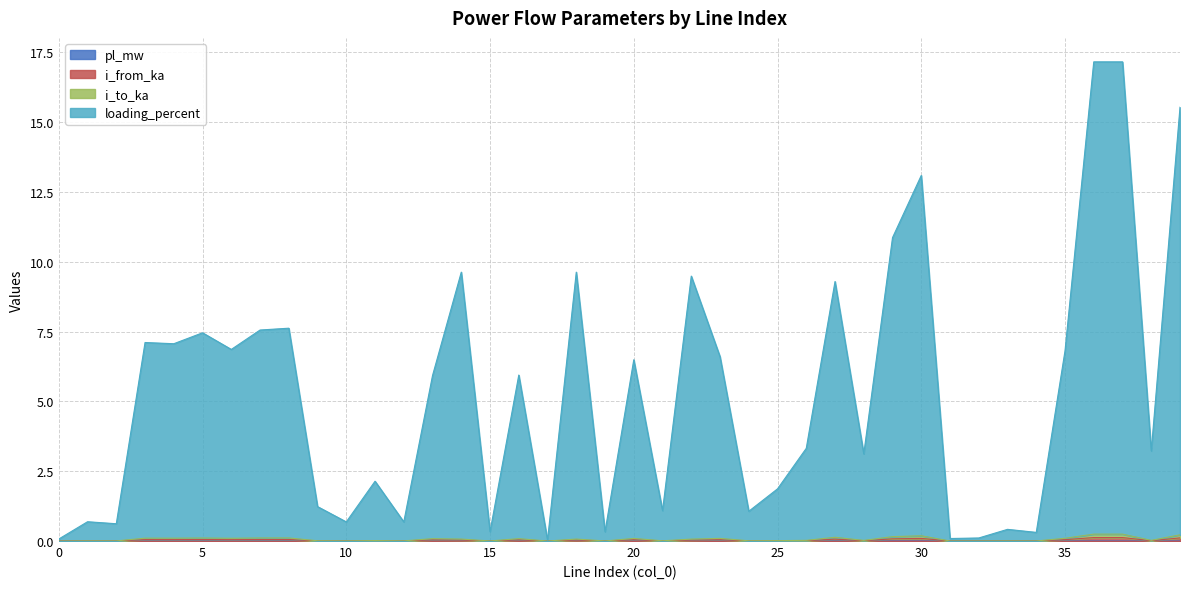

Reading right to left, extract all data points from this chart.

pl_mw: 0.0	0.0	0.0	0.0	0.0	0.0	0.0	0.0	0.0	0.0	0.0	0.0	0.0	0.0	0.0	0.0	0.0	0.0	0.0	0.0	0.0	0.0	0.0	0.0	0.0	0.0	0.0	0.0	0.0	0.0	0.0	0.0	0.0	0.0	0.0	0.0	0.0	0.0	0.0	0.0
i_from_ka: 0.2	0.0	0.2	0.2	0.1	0.0	0.0	0.0	0.0	0.2	0.2	0.0	0.1	0.0	0.0	0.0	0.1	0.1	0.0	0.1	0.0	0.1	0.0	0.1	0.0	0.1	0.1	0.0	0.0	0.0	0.0	0.1	0.1	0.1	0.1	0.1	0.1	0.0	0.0	0.0
i_to_ka: 0.1	0.0	0.1	0.1	0.0	0.0	0.0	0.0	0.0	0.1	0.1	0.0	0.1	0.0	0.0	0.0	0.0	0.0	0.0	0.0	0.0	0.0	0.0	0.0	0.0	0.0	0.0	0.0	0.0	0.0	0.0	0.1	0.1	0.0	0.1	0.1	0.1	0.0	0.0	0.0
loading_percent: 15.5	3.2	17.2	17.2	6.8	0.3	0.4	0.1	0.1	13.1	10.9	3.1	9.3	3.3	1.9	1.1	6.6	9.5	1.1	6.5	0.3	9.6	0.0	5.9	0.3	9.6	5.9	0.7	2.1	0.7	1.2	7.6	7.6	6.9	7.5	7.1	7.1	0.6	0.7	0.1